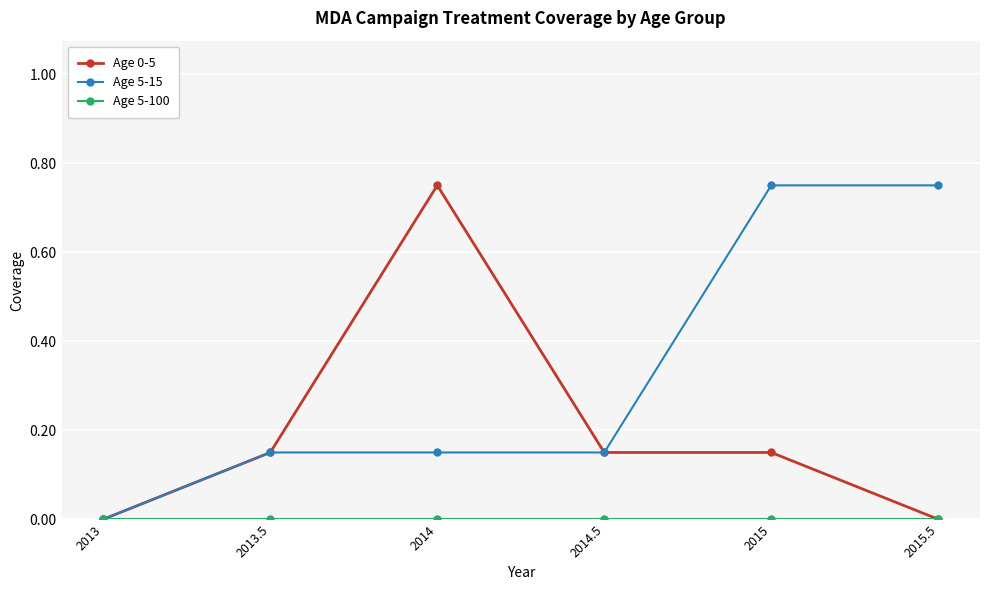

Where is Age 5-15 nearest to the value 0?

2013